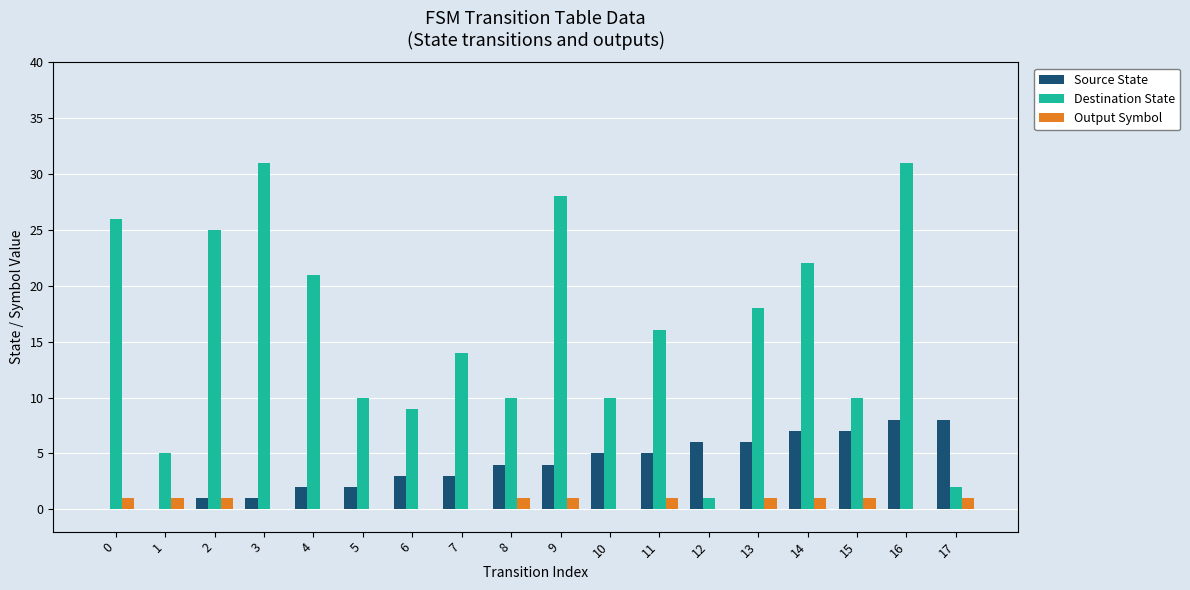

What are all the series names shown in the legend?

Source State, Destination State, Output Symbol